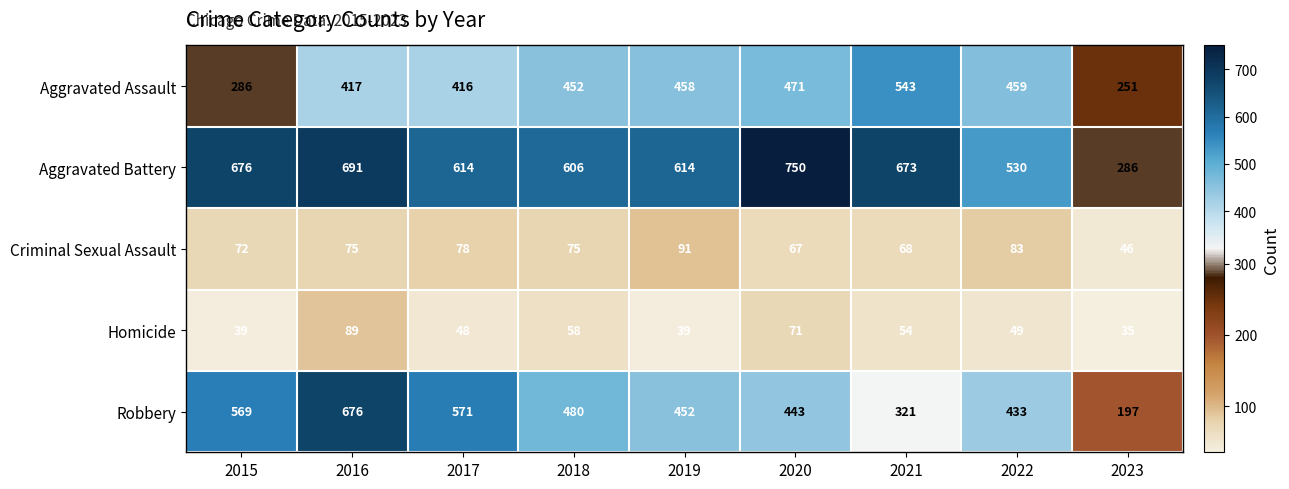

True or false: Robbery has a value of 171 at 2020.

False